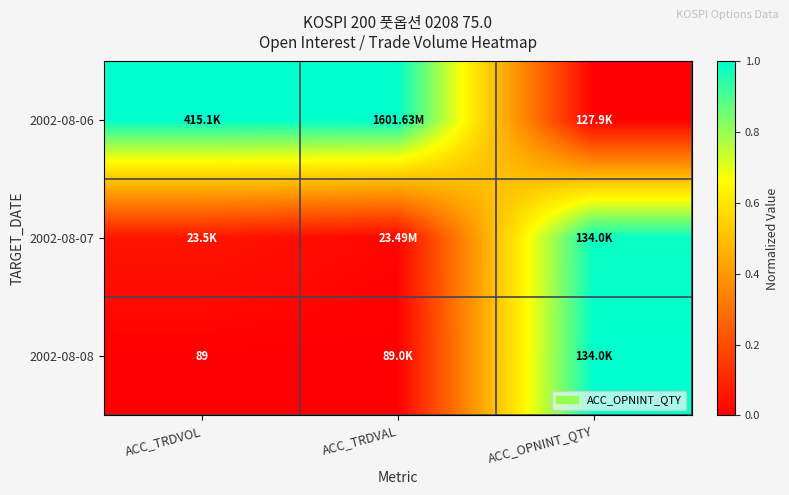

The 2002-08-06 series shows 0.0 at ACC_OPNINT_QTY. True or false?

True